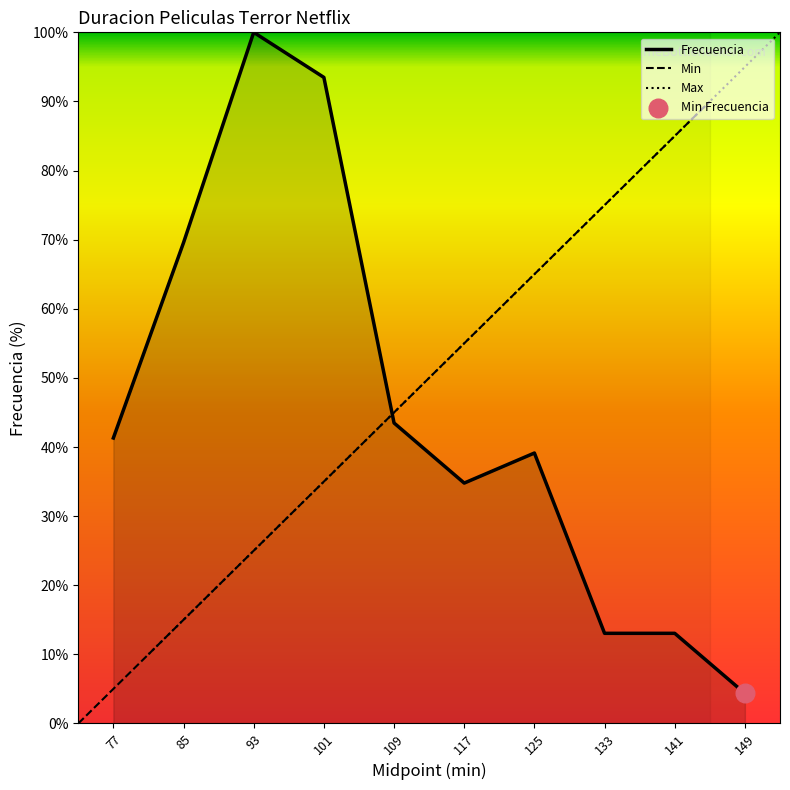

At how many categories does at least one series exceed 97?

2